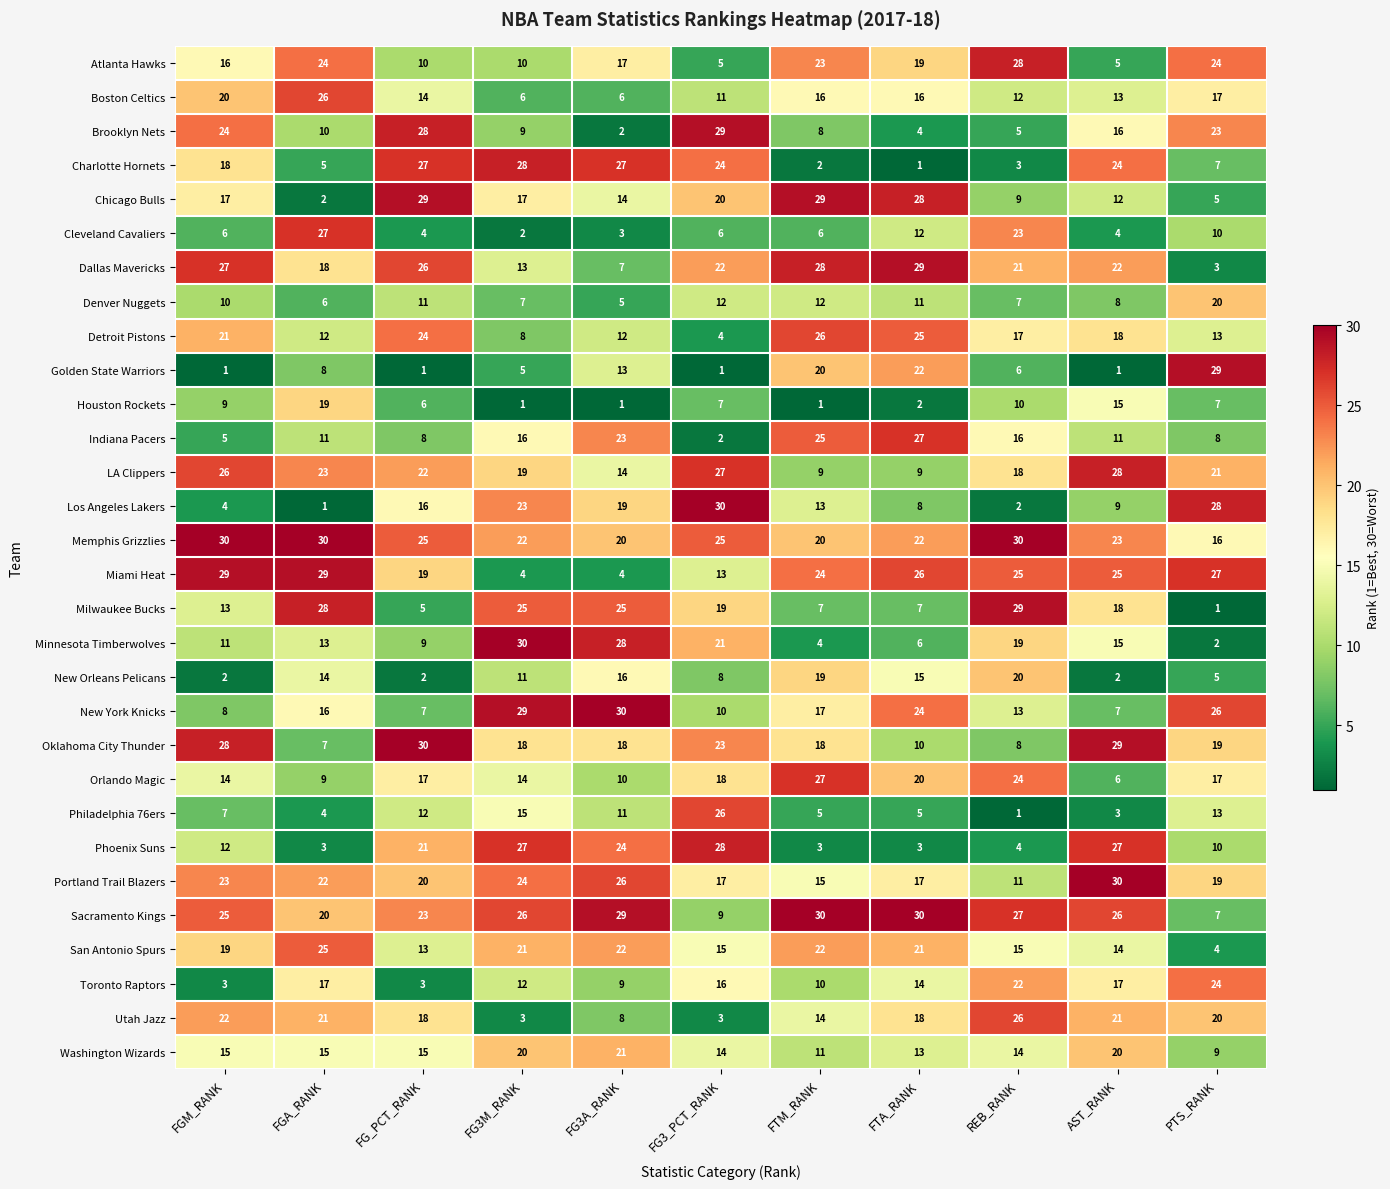

Rank the series at FG_PCT_RANK from lowest to highest value.

Golden State Warriors, New Orleans Pelicans, Toronto Raptors, Cleveland Cavaliers, Milwaukee Bucks, Houston Rockets, New York Knicks, Indiana Pacers, Minnesota Timberwolves, Atlanta Hawks, Denver Nuggets, Philadelphia 76ers, San Antonio Spurs, Boston Celtics, Washington Wizards, Los Angeles Lakers, Orlando Magic, Utah Jazz, Miami Heat, Portland Trail Blazers, Phoenix Suns, LA Clippers, Sacramento Kings, Detroit Pistons, Memphis Grizzlies, Dallas Mavericks, Charlotte Hornets, Brooklyn Nets, Chicago Bulls, Oklahoma City Thunder